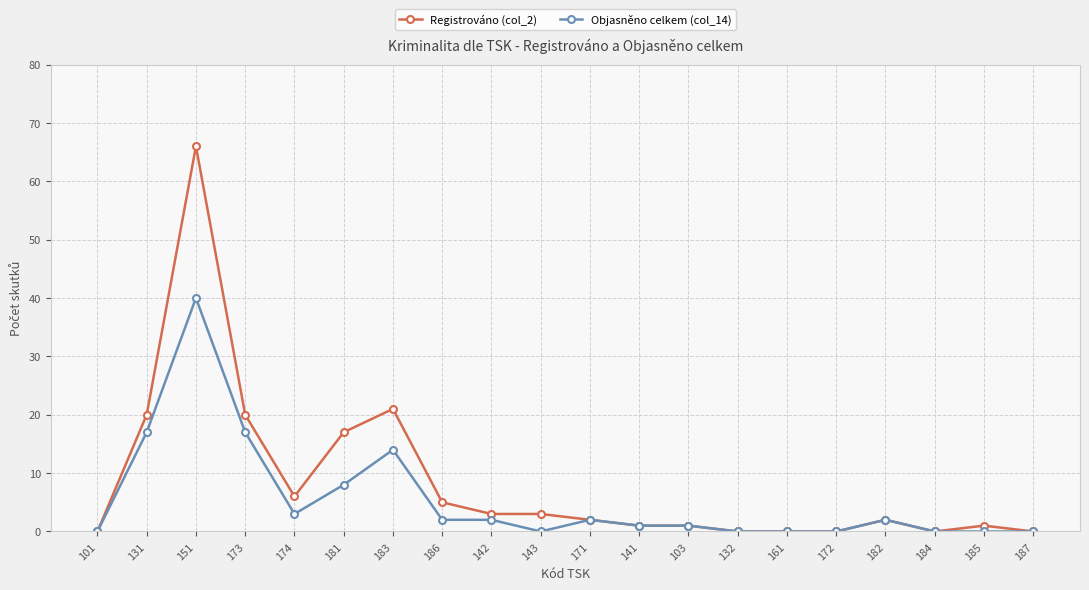

True or false: Registrováno (col_2) has more than 0 interior local peaks.

True